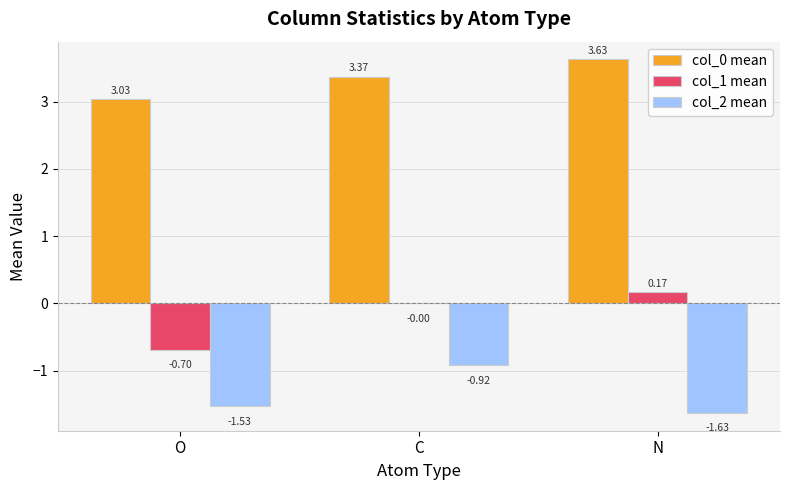

Between O and N, which series saw the biggest shift?

col_1 mean